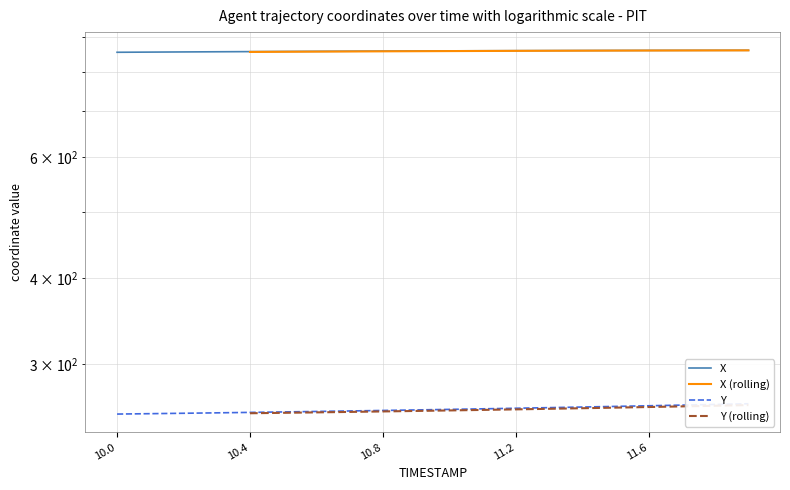

Rank the categories by Y value from lowest to highest.

10.0, 10.1, 10.2, 10.3, 10.4, 10.5, 10.6, 10.7, 10.8, 10.9, 11.0, 11.1, 11.2, 11.3, 11.4, 11.5, 11.6, 11.7, 11.8, 11.9